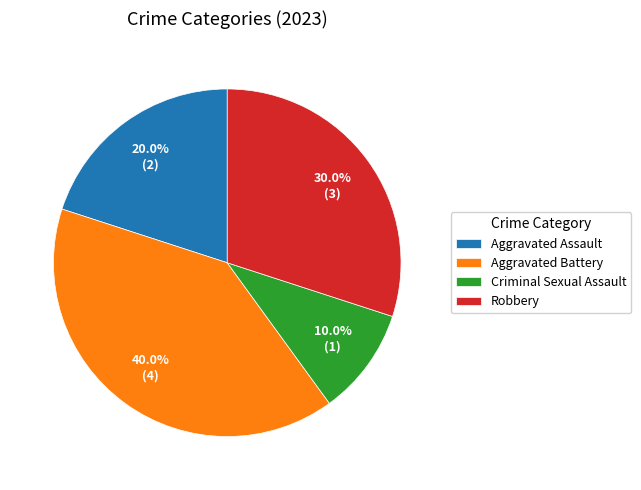

Is Aggravated Battery the majority of the pie?

No